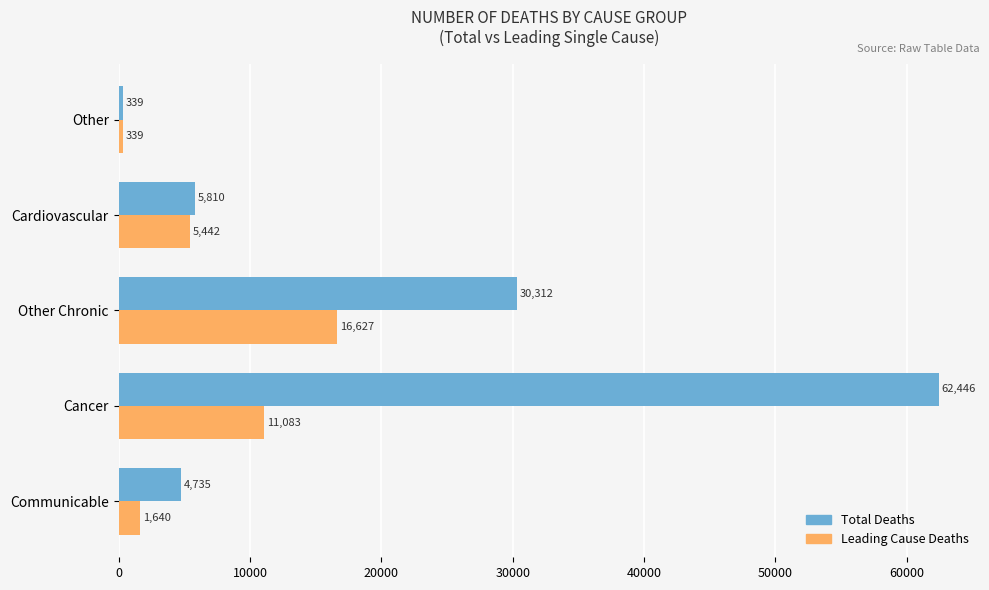

What is the greatest value displayed?

62446